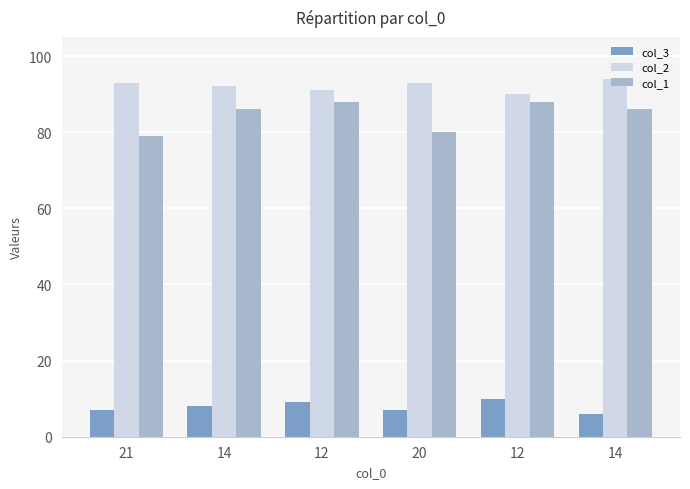

Reading left to right, extract all data points from this chart.

col_3: 21=7	14=8	12=9	20=7	12=10	14=6
col_2: 21=93	14=92	12=91	20=93	12=90	14=94
col_1: 21=79	14=86	12=88	20=80	12=88	14=86